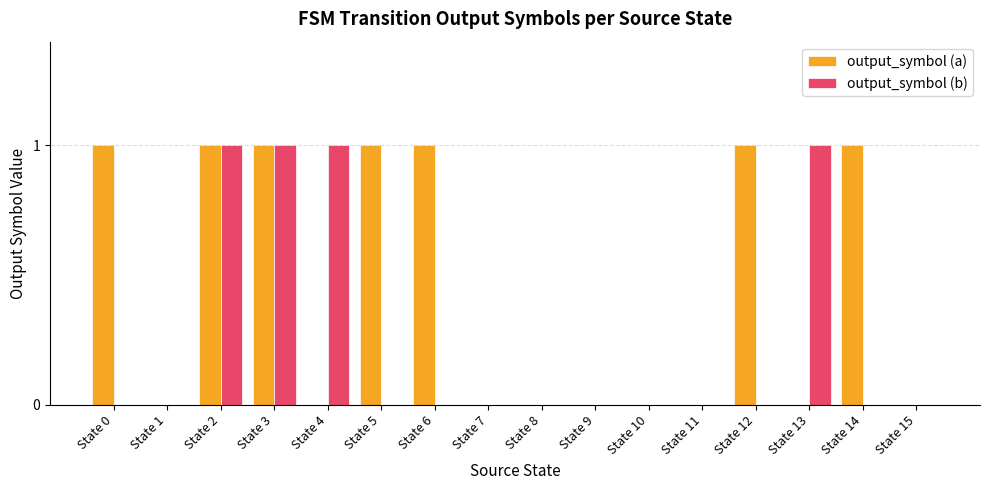

The value of output_symbol (b) at State 0 is 0. True or false?

True